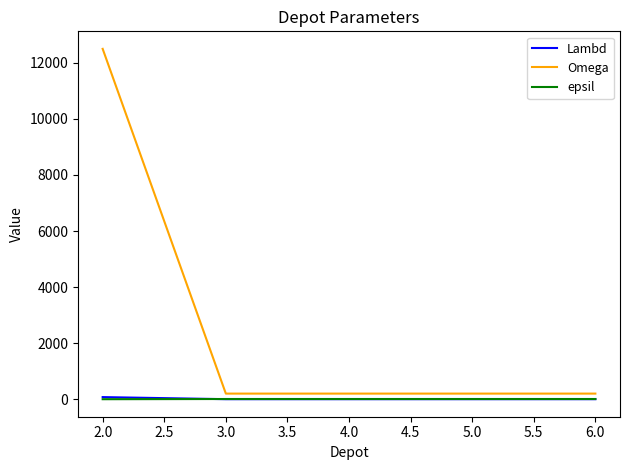

Which series has the largest range (max minus min)?

Omega